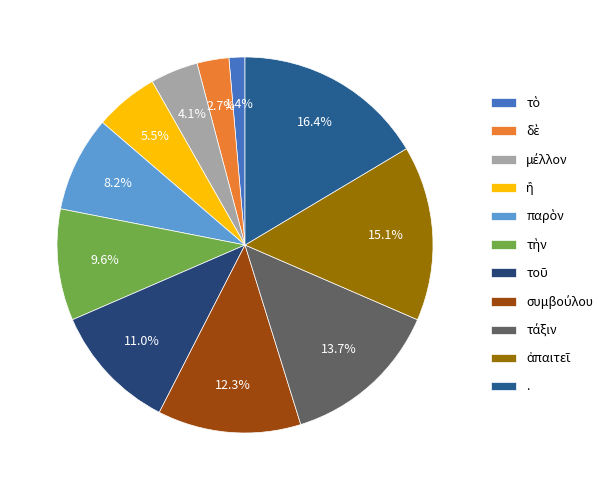

To the nearest percent, what is the difference between the largest and smallest slice percentages?

15%